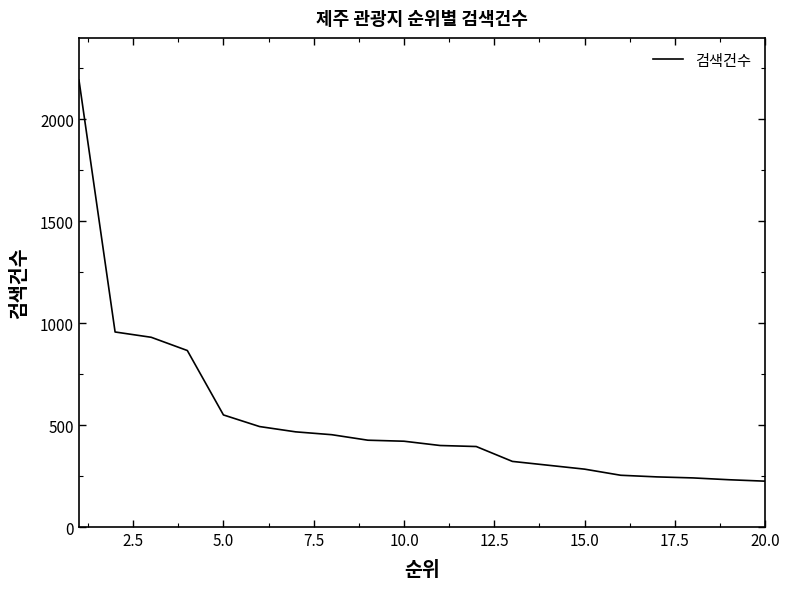

What is the greatest value displayed?

2193